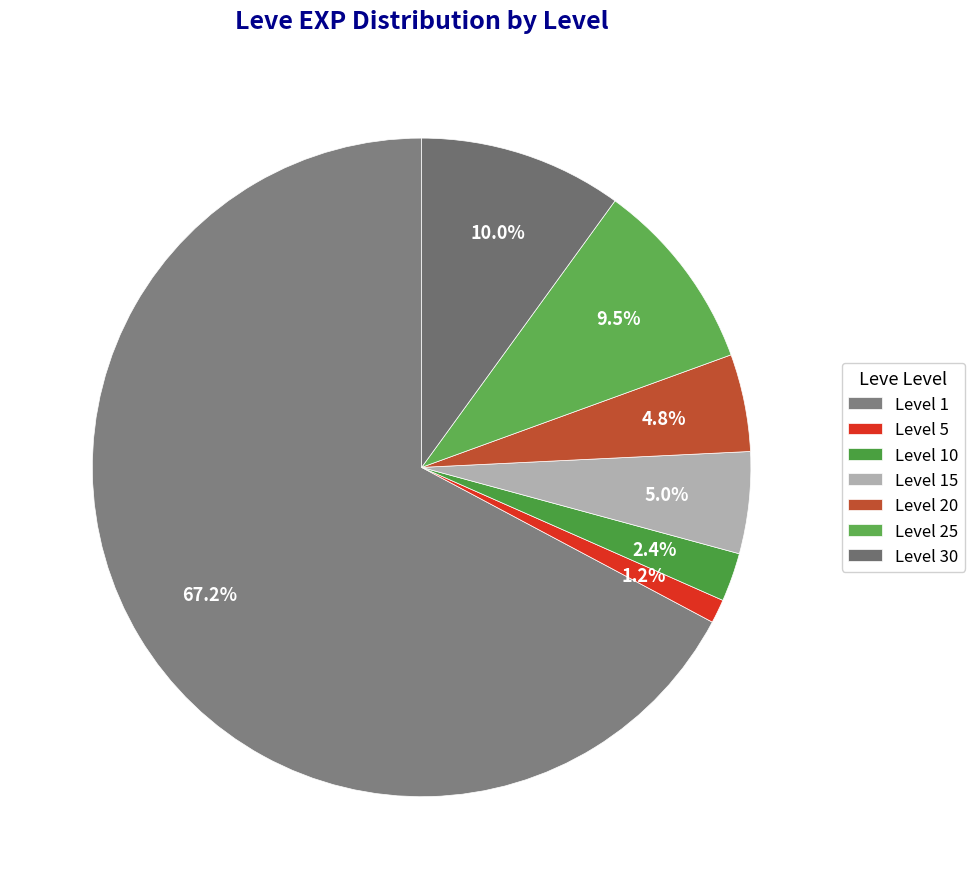

Which slice is the smallest?

Level 5